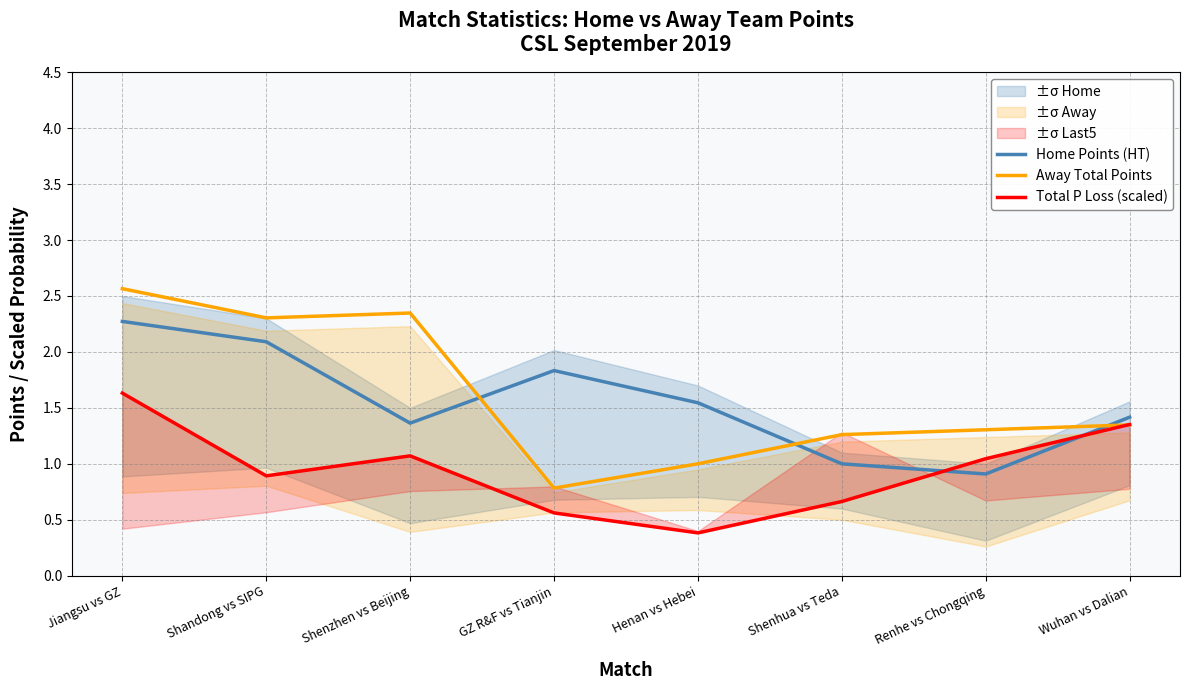

Which series has the largest total across all categories?

Away Total Points